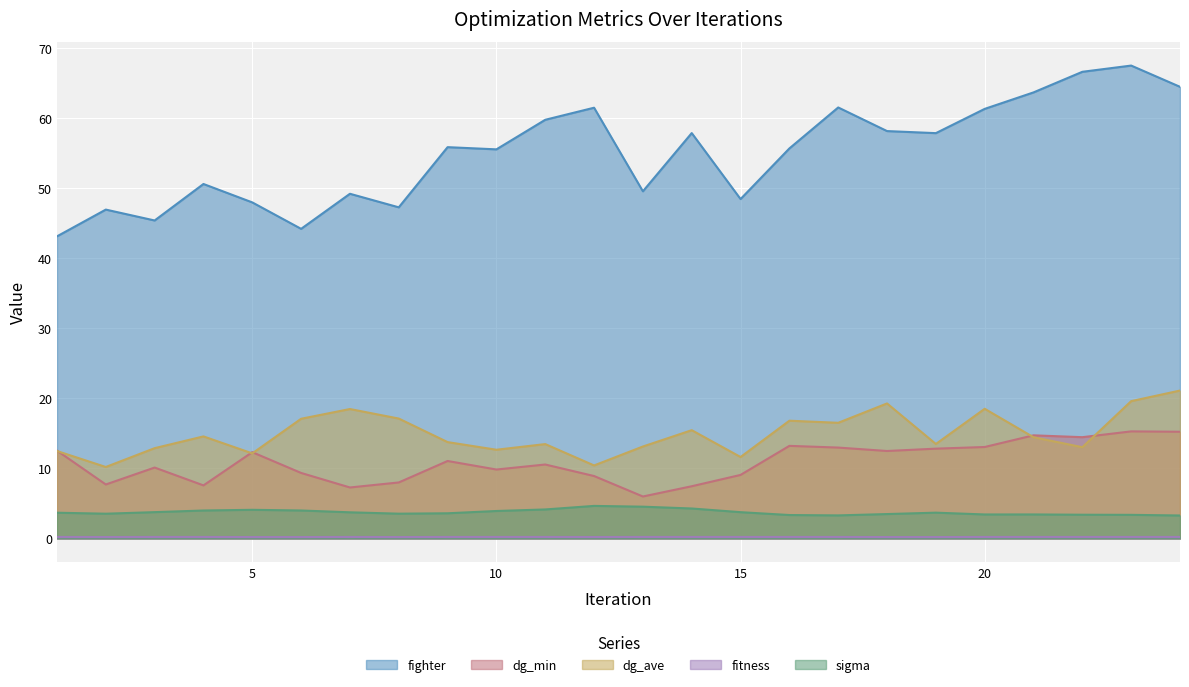

Rank the categories by fitness value from lowest to highest.

5, 6, 8, 18, 19, 2, 12, 1, 3, 4, 7, 9, 10, 11, 13, 14, 15, 16, 17, 20, 21, 22, 23, 24